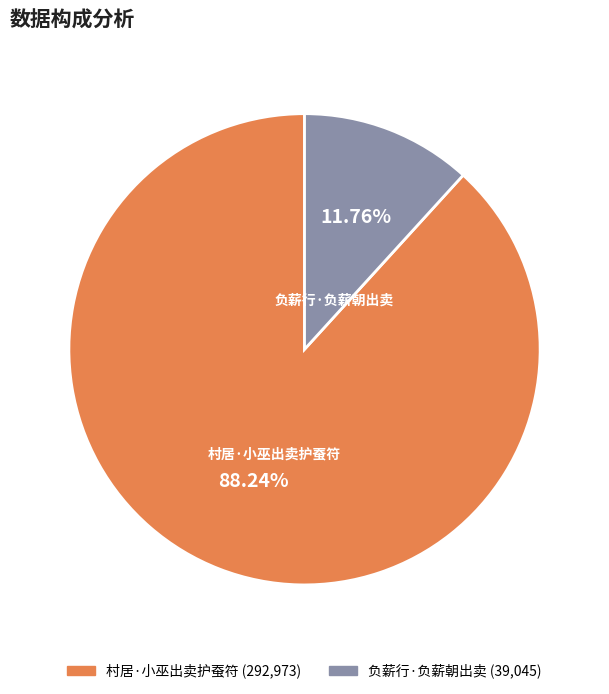

Which slice is the smallest?

负薪行·负薪朝出卖